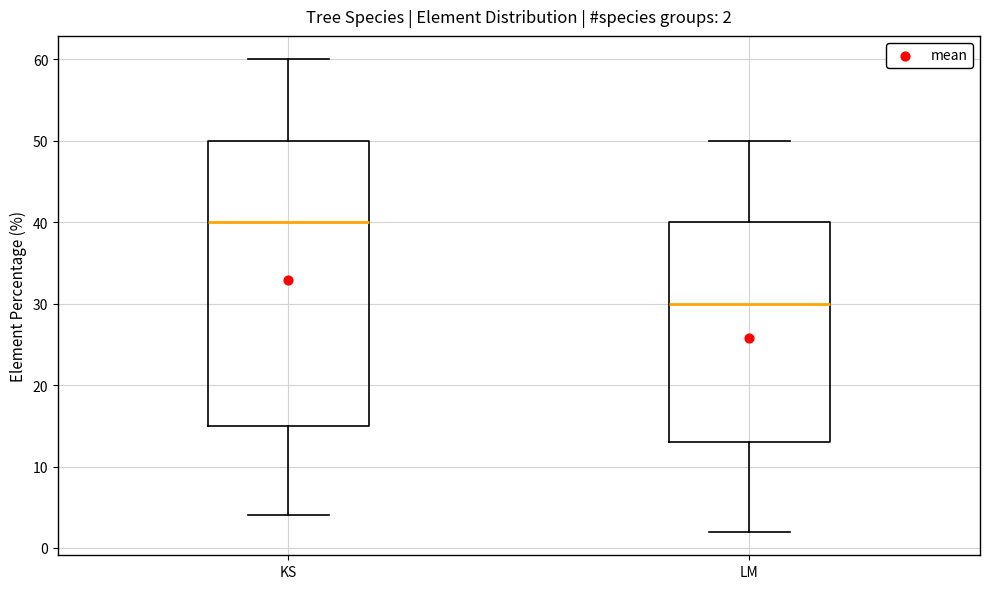

Which box's median line is the lowest?

LM